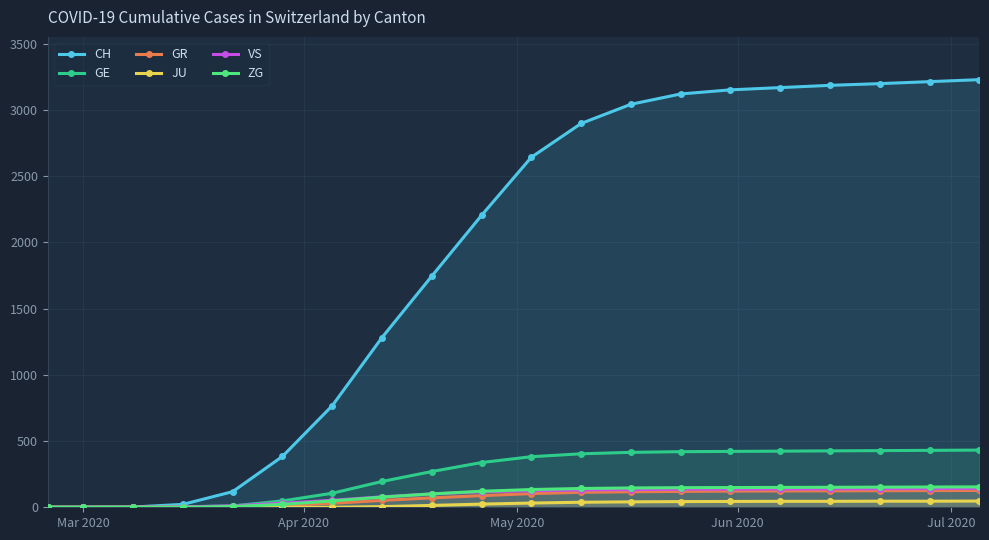

What is the value of the VS point at the 19th from the left?

141